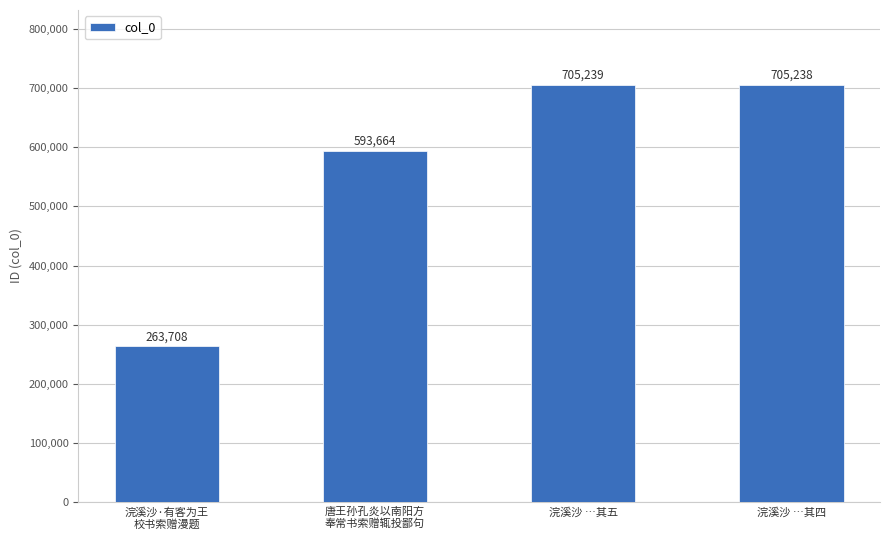

What is the value of the 2nd bar from the left?

593664